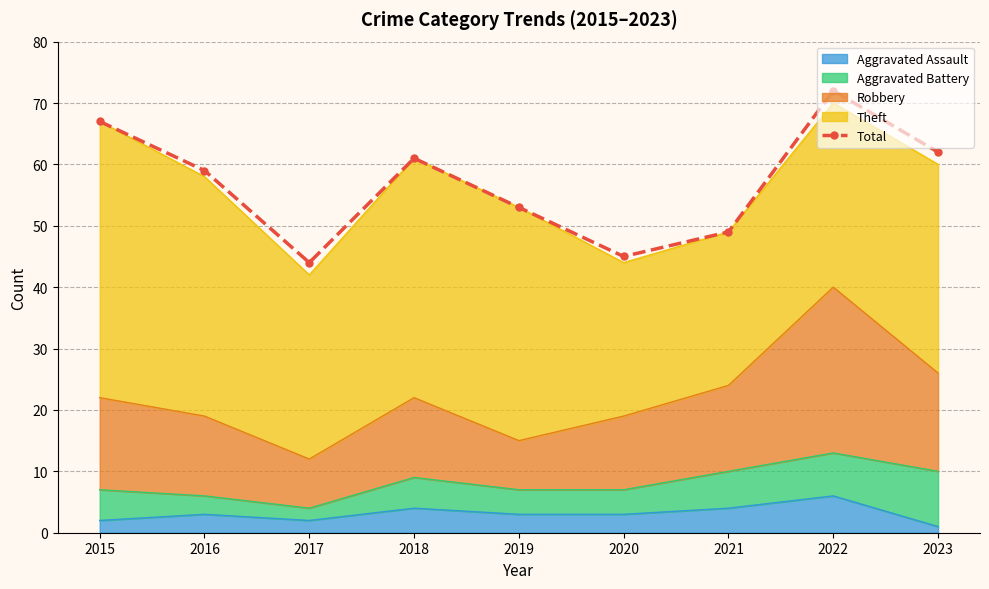

What is the difference between the maximum and minimum values?

28